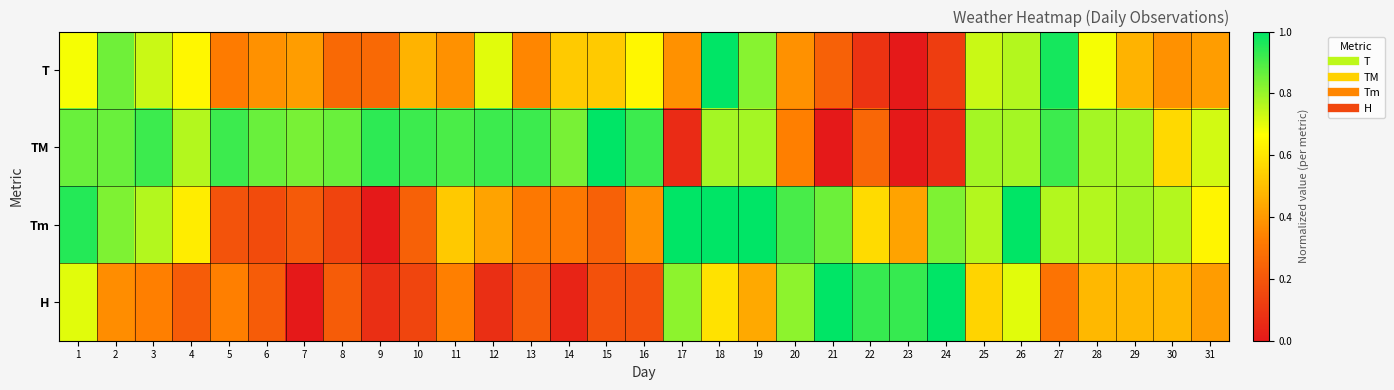

At how many categories does at least one series exceed 0?

31